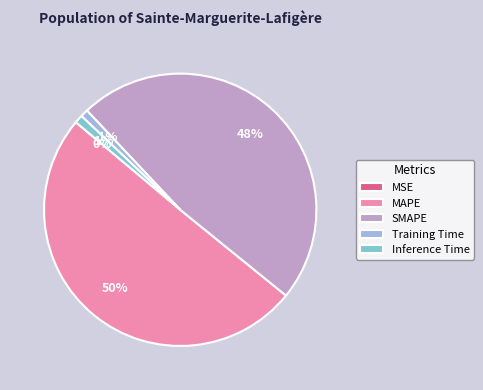

Is it true that Training Time is 11% of the pie?

False